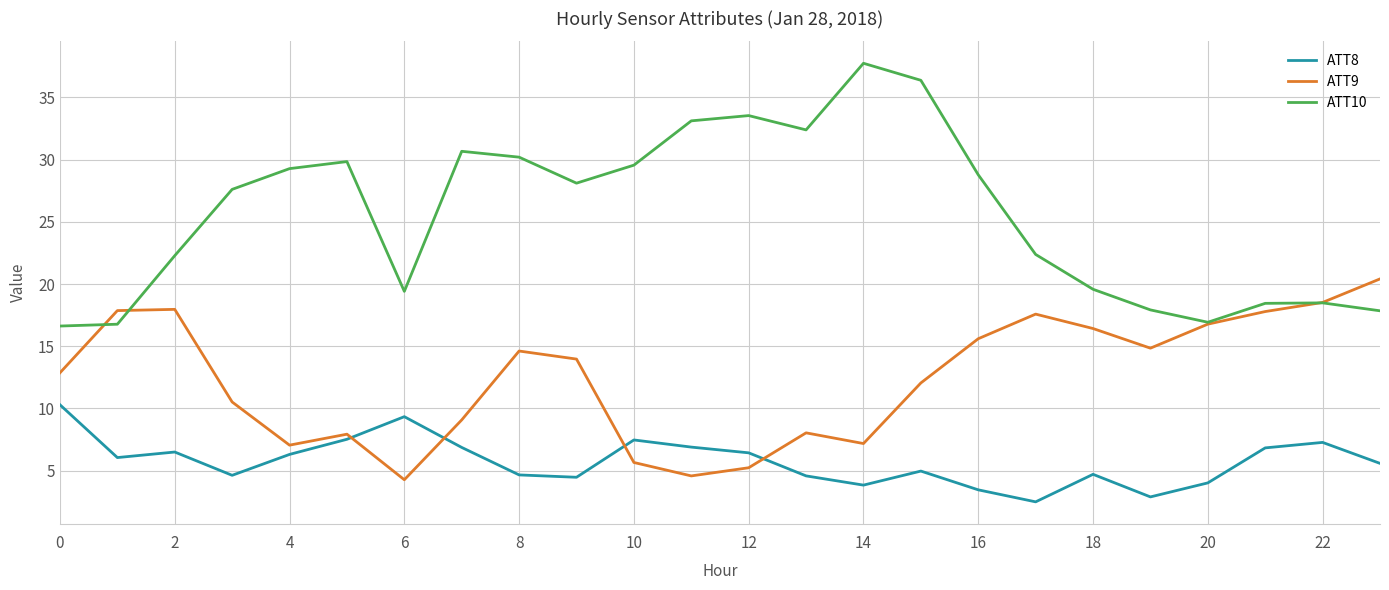

What is the lowest value of the ATT10 series?

16.6